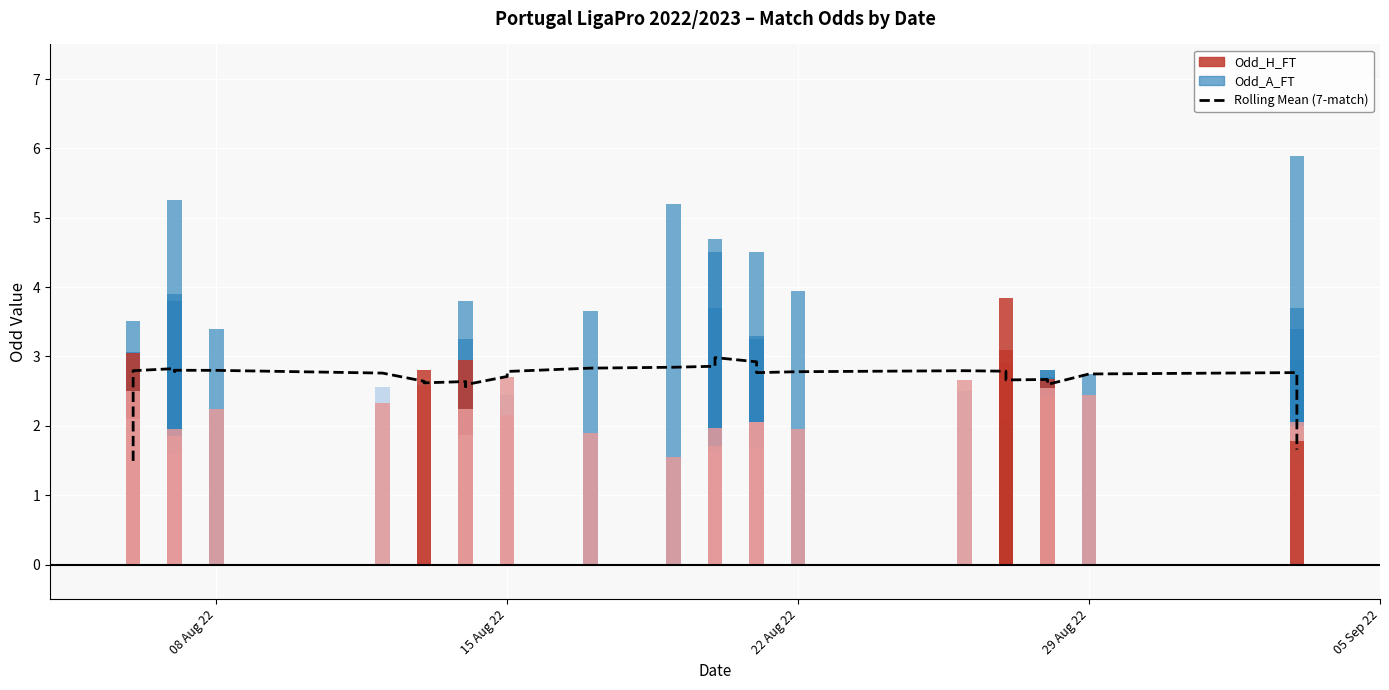

What is the difference between the second highest and second lowest values?

1.3